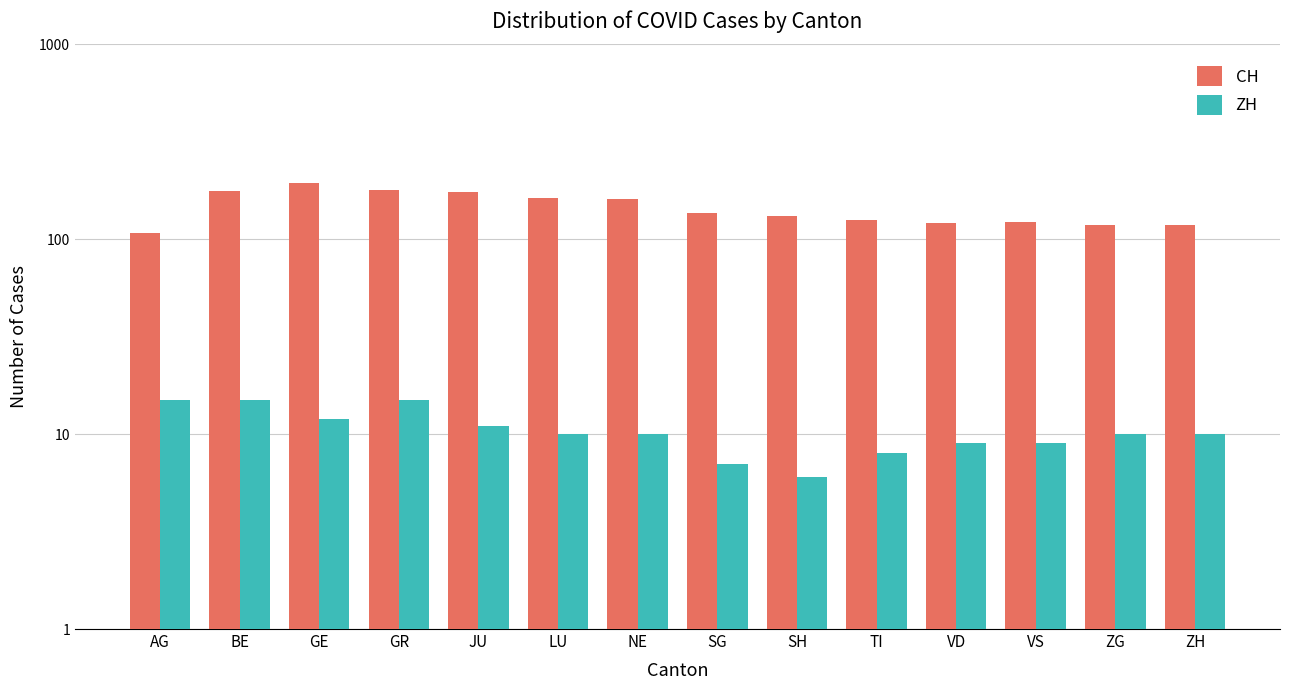

Where is ZH nearest to the value 10?

LU